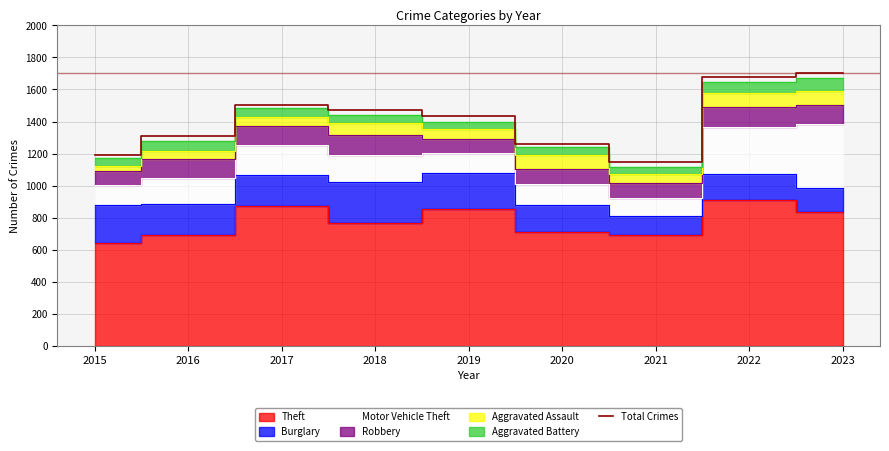

What is the change in value from 2015 to 2018?

+283